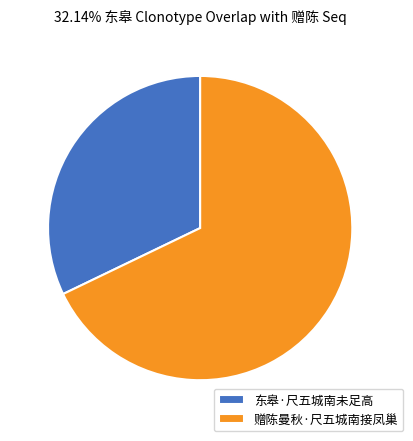

Rank the categories by value from lowest to highest.

东皋·尺五城南未足高, 赠陈曼秋·尺五城南接凤巢